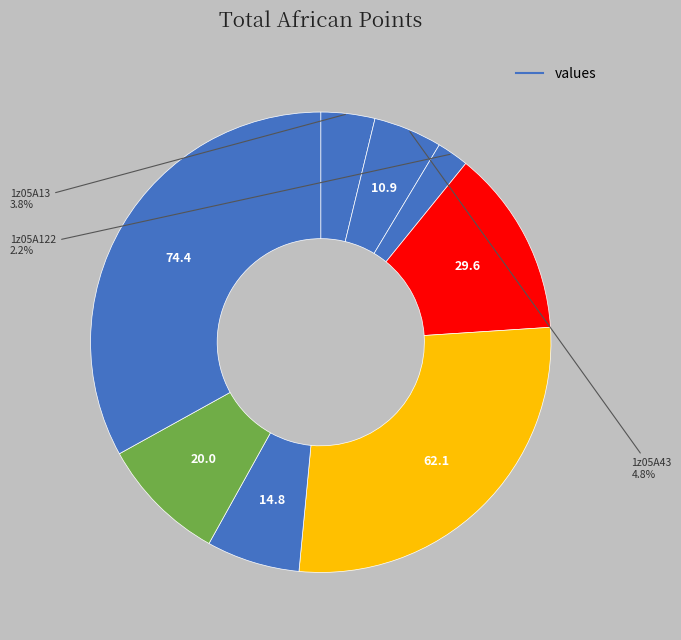

Which category has the smallest portion of the pie?

1z05A122